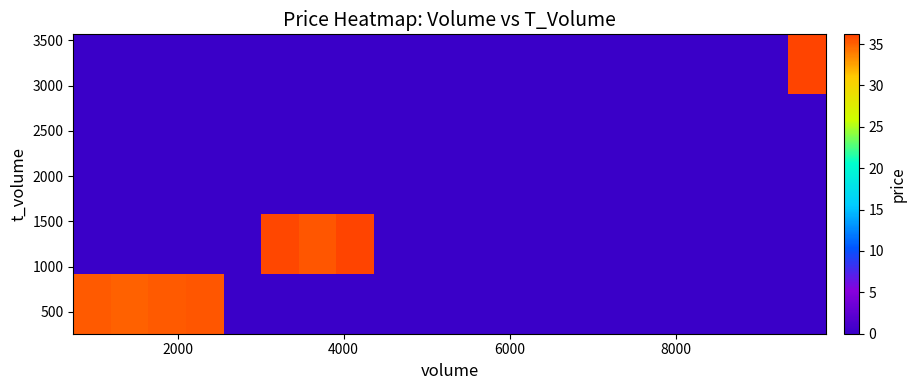

What is the maximum value shown in the chart?

36.2